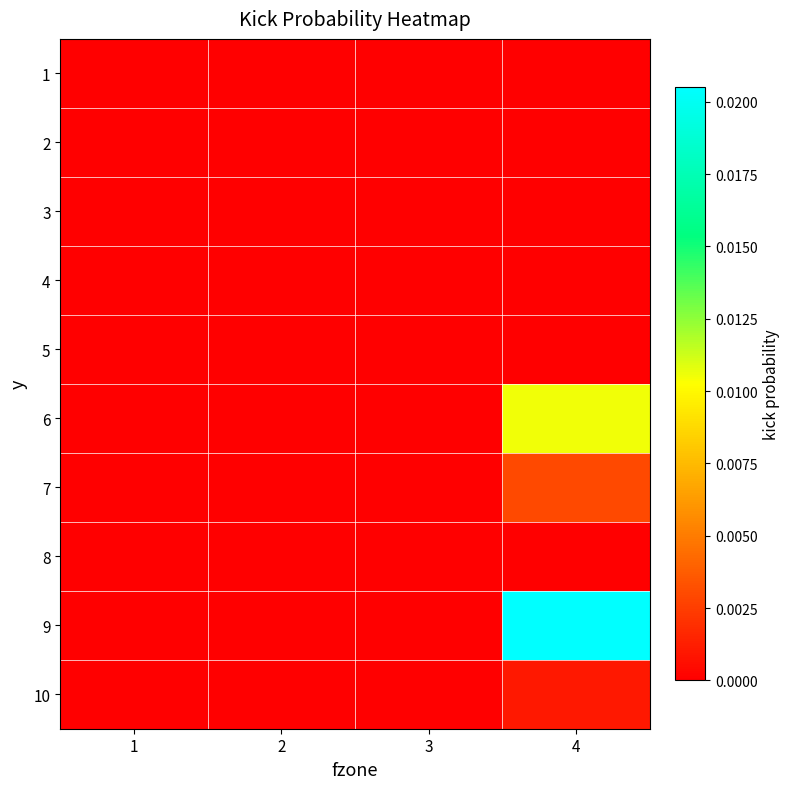

At which category does the chart reach its peak across all series?

4